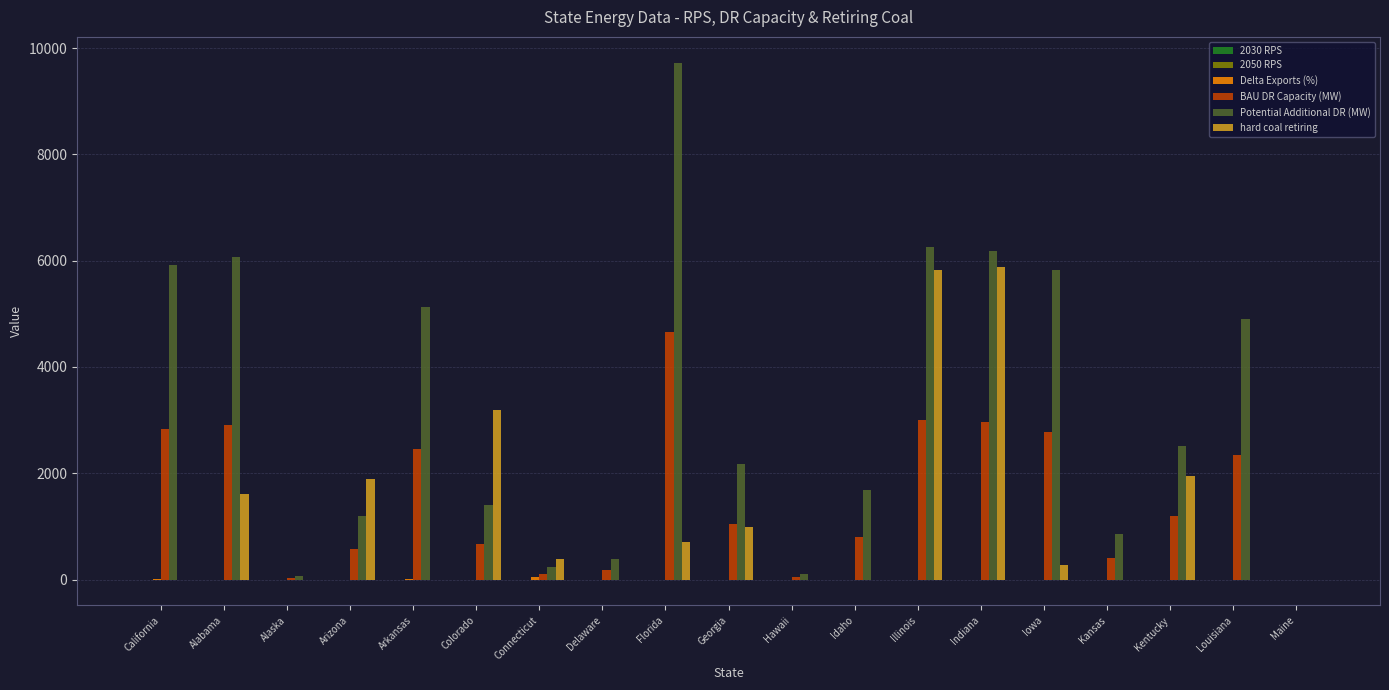

Which series has the largest total across all categories?

Potential Additional DR (MW)